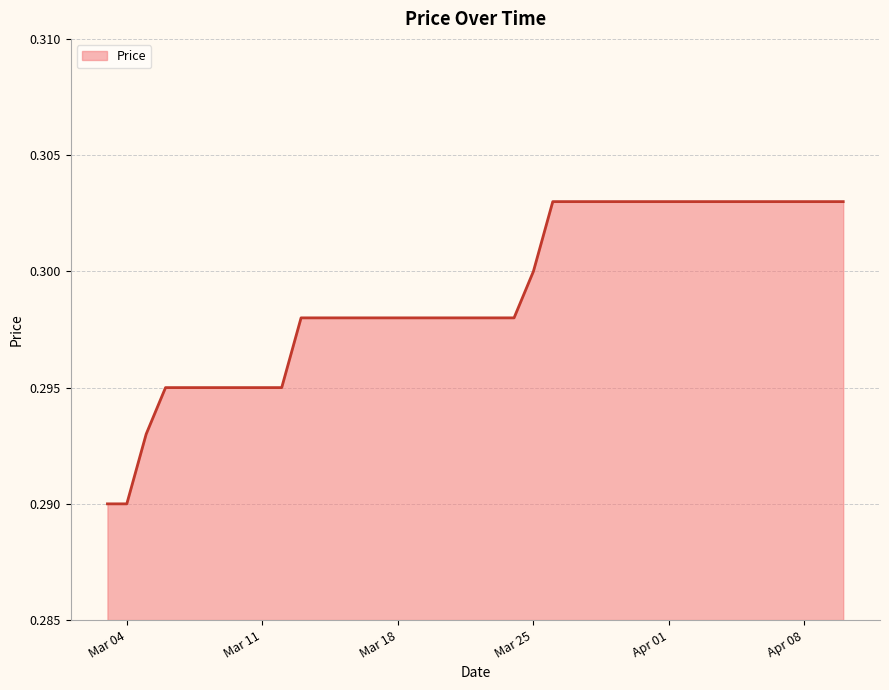

What is the label of the 2nd point from the right?

2025-04-09